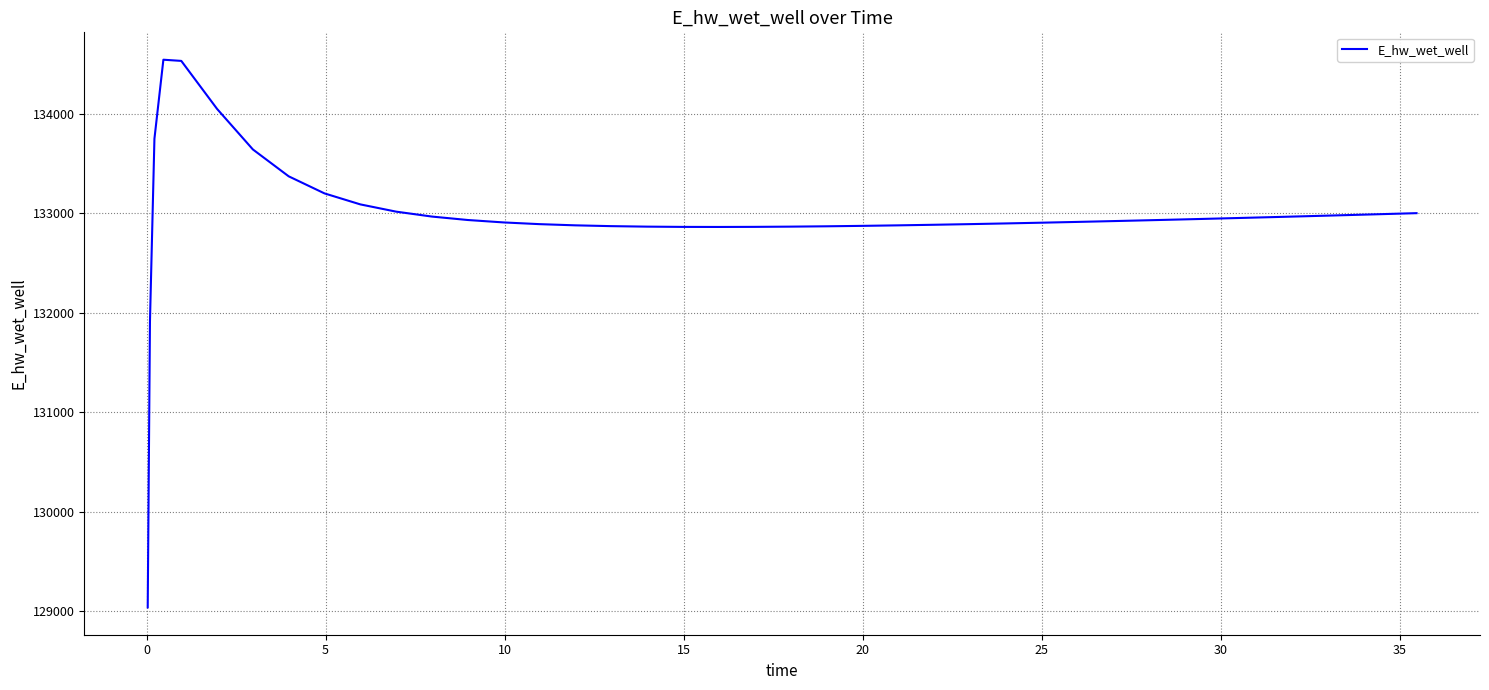

What is the smallest value displayed?

129037.9